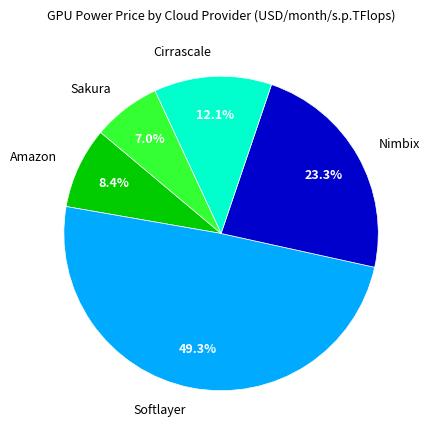

Is it true that Cirrascale is 12% of the pie?

True